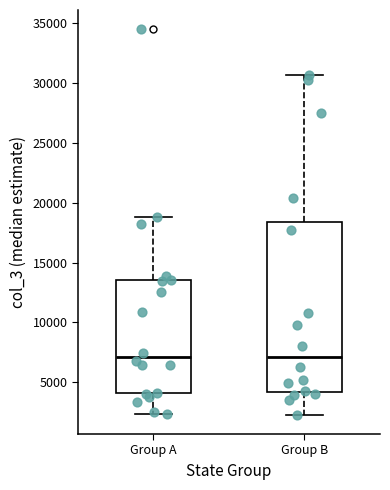

Reading left to right, read every box against the y-axis: the position of its median line, the range the box covers, and the ends of its whiskers. The values are not printed on the chart, so give them approximately, as read against the axis.

Group A: median 7000, box 4000 to 13500, whiskers 2500 to 19000
Group B: median 7000, box 4000 to 18500, whiskers 2500 to 30500